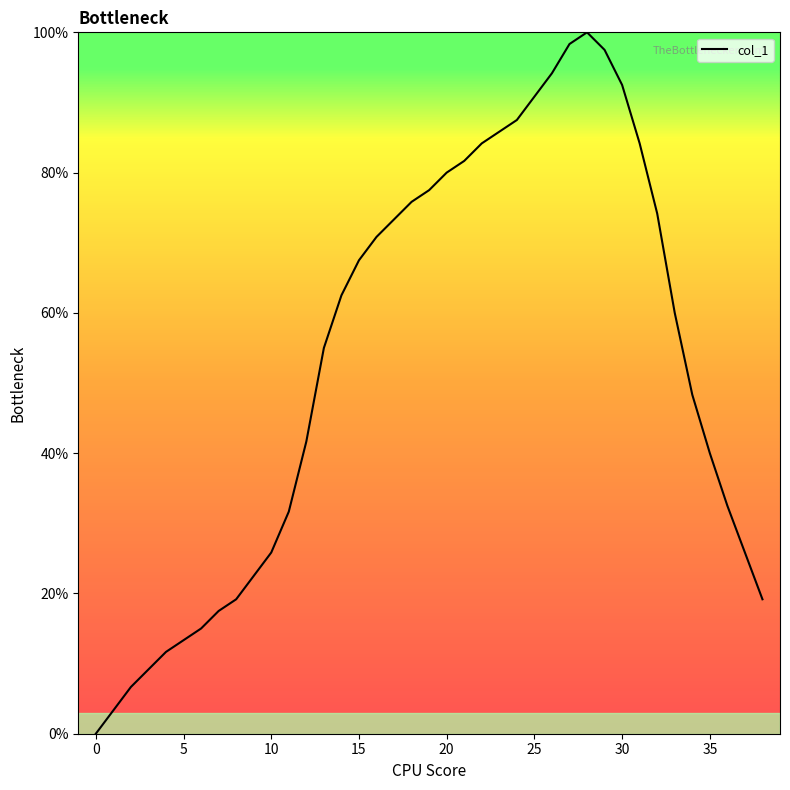

What is the greatest value displayed?

100.0